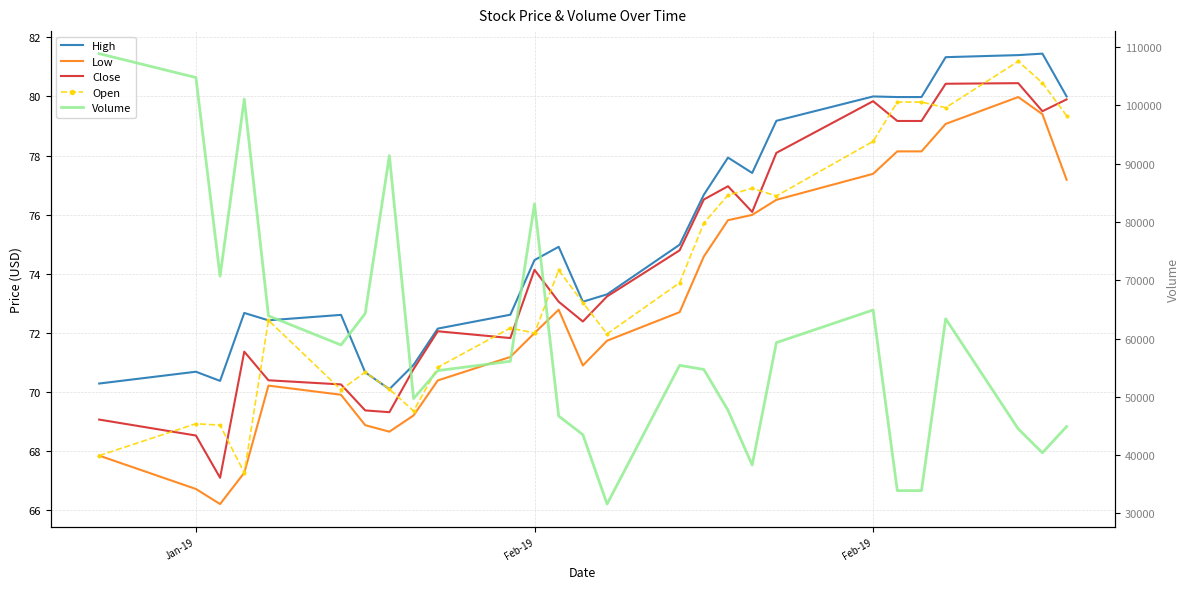

How many lines are shown in the chart?

5